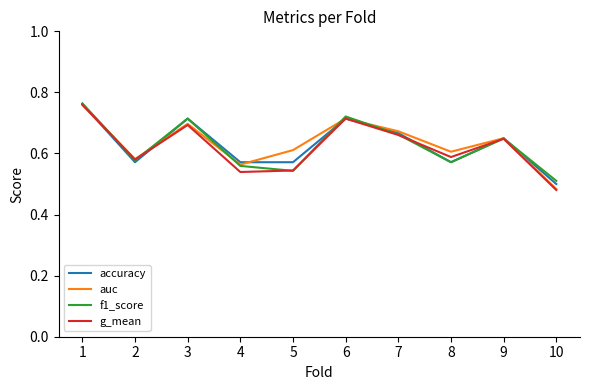

Is the value of auc at 8 greater than the value of f1_score at 5?

Yes